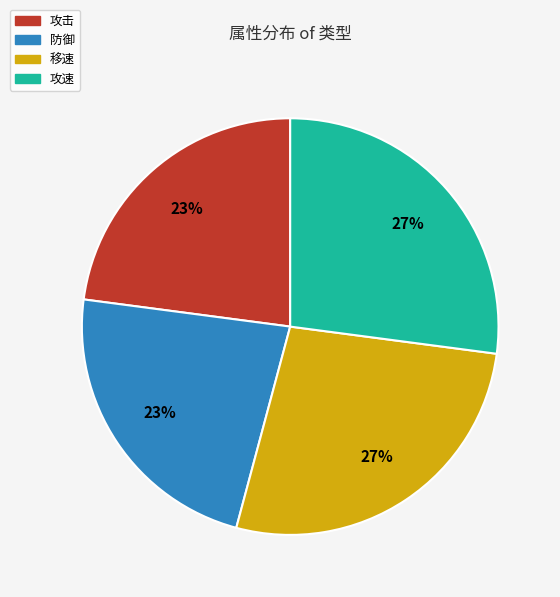

To the nearest percent, what is the difference between the largest and smallest slice percentages?

4%